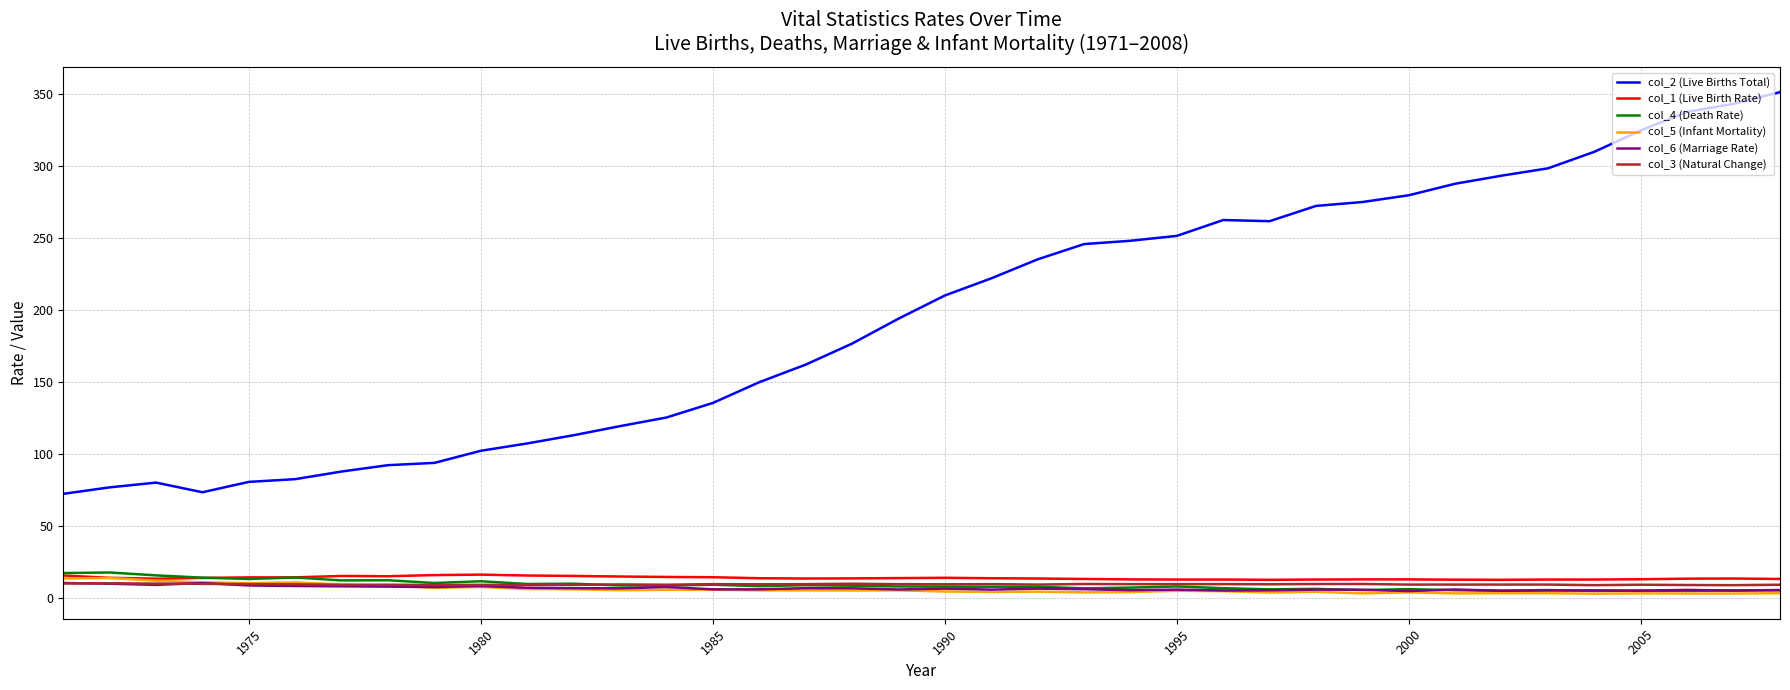

Which series has the largest total across all categories?

col_2 (Live Births Total)